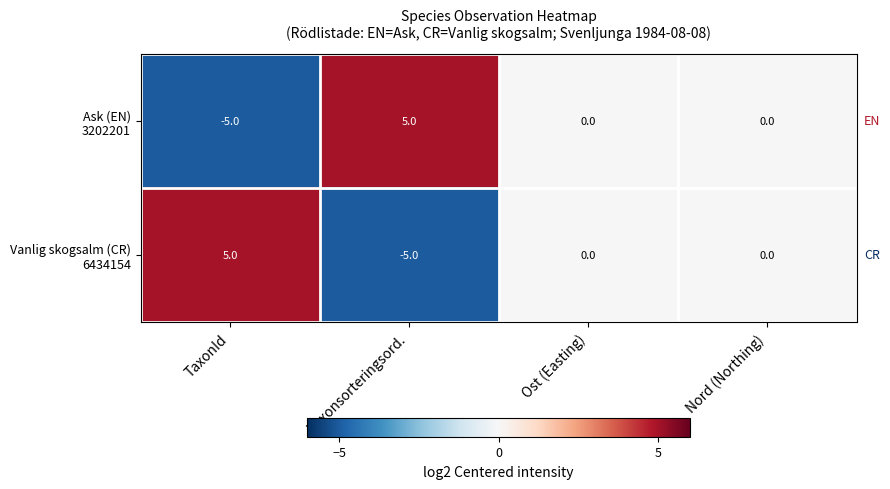

What is the spread (max minus min) of values at Taxonsorteringsord.?

10